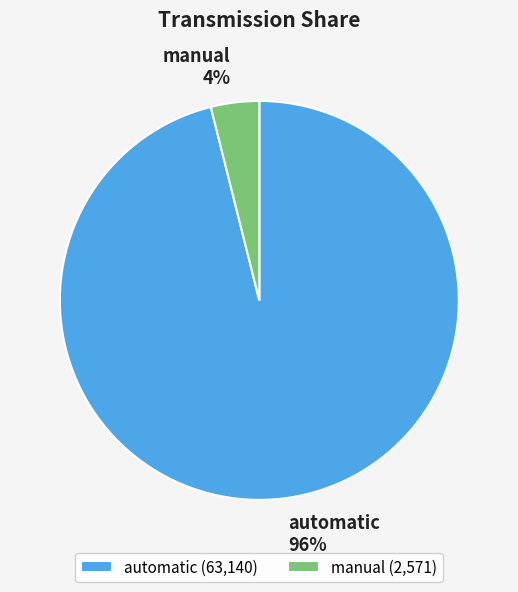

Is there any slice that represents more than half of the pie?

Yes